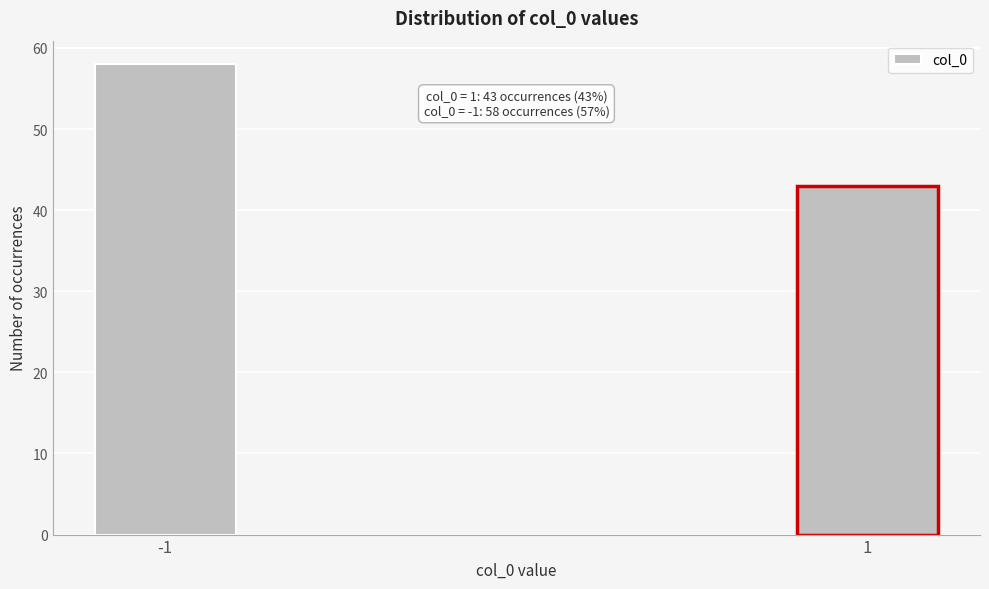

Reading left to right, extract all data points from this chart.

58	43